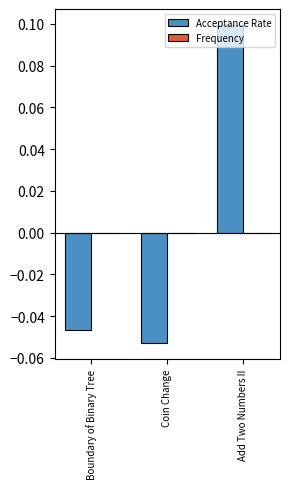

What is the label of the 1st bar from the left?

Boundary of Binary Tree